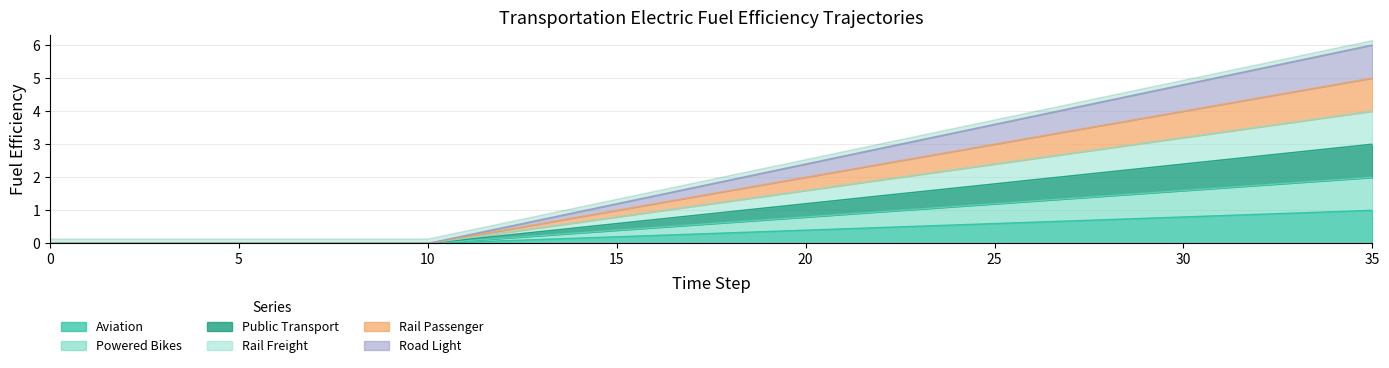

Which category has the highest value across all series?

35